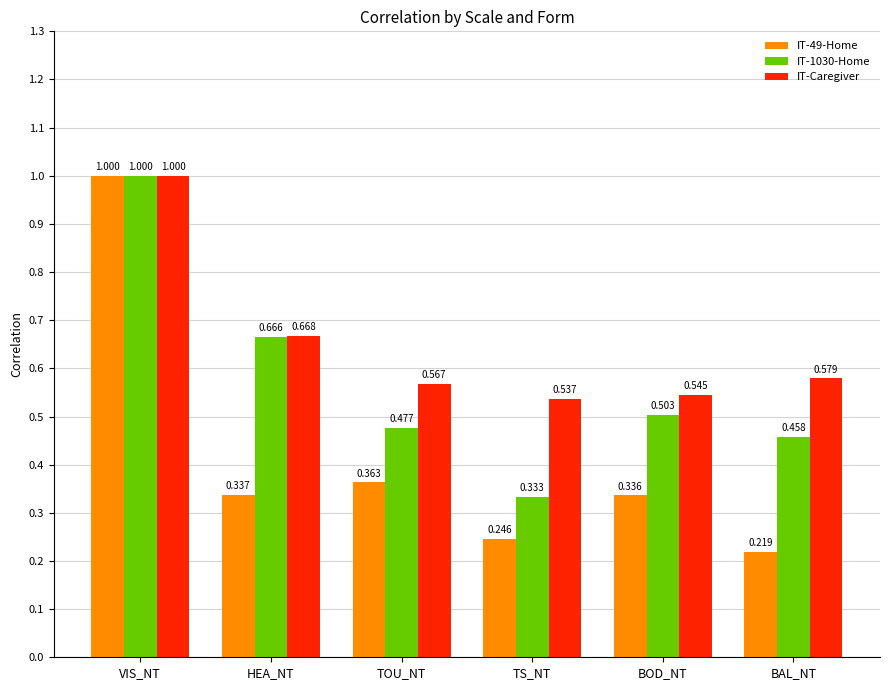

What is the label of the 1st bar from the right?

BAL_NT